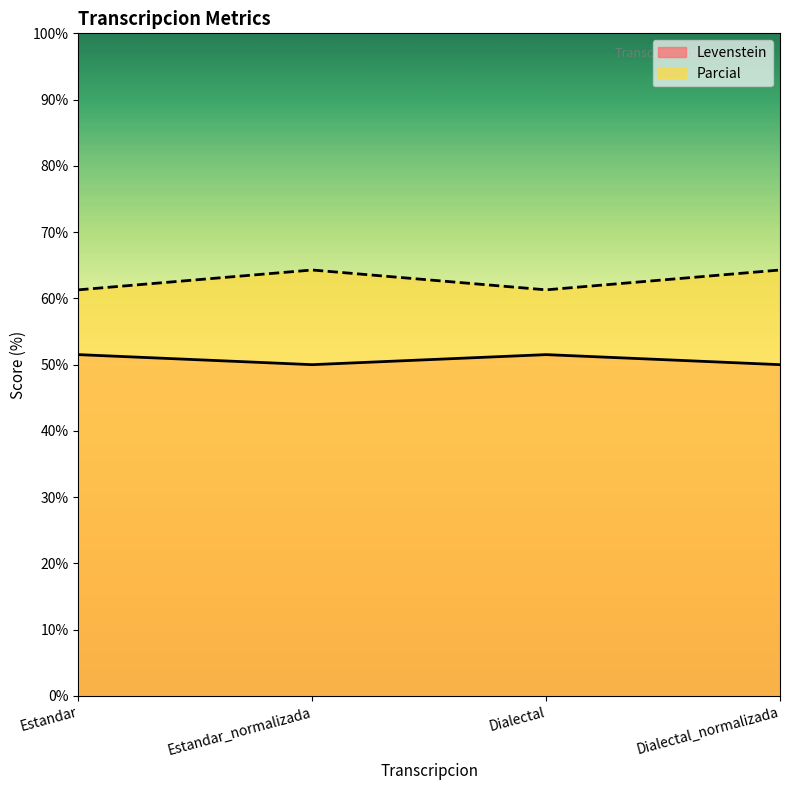

How many lines are shown in the chart?

2